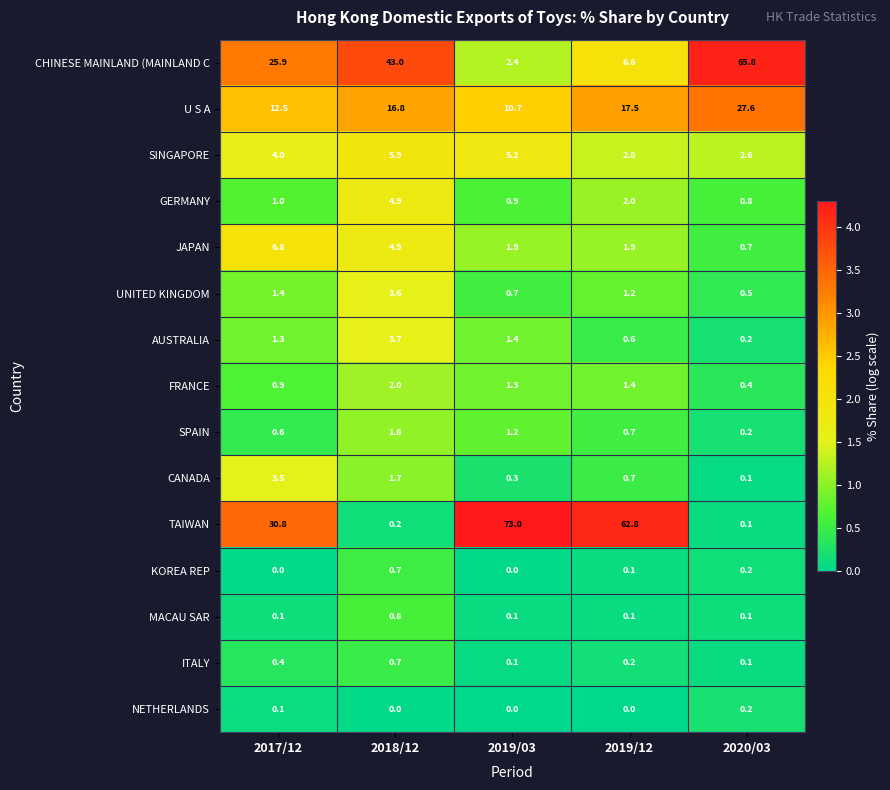

At which category is the sum across all series the highest?

2020/03